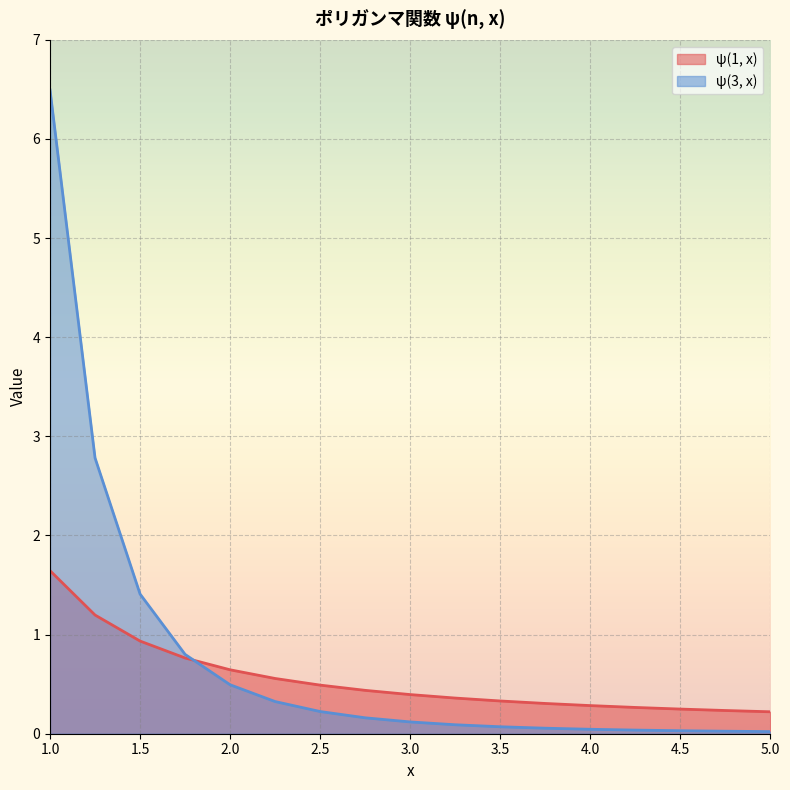

Reading left to right, extract all data points from this chart.

ψ(1, x): 1.0=1.6	1.25=1.2	1.5=0.9	1.75=0.8	2.0=0.6	2.25=0.6	2.5=0.5	2.75=0.4	3.0=0.4	3.25=0.4	3.5=0.3	3.75=0.3	4.0=0.3	4.25=0.3	4.5=0.2	4.75=0.2	5.0=0.2
ψ(3, x): 1.0=6.5	1.25=2.8	1.5=1.4	1.75=0.8	2.0=0.5	2.25=0.3	2.5=0.2	2.75=0.2	3.0=0.1	3.25=0.1	3.5=0.1	3.75=0.1	4.0=0.0	4.25=0.0	4.5=0.0	4.75=0.0	5.0=0.0